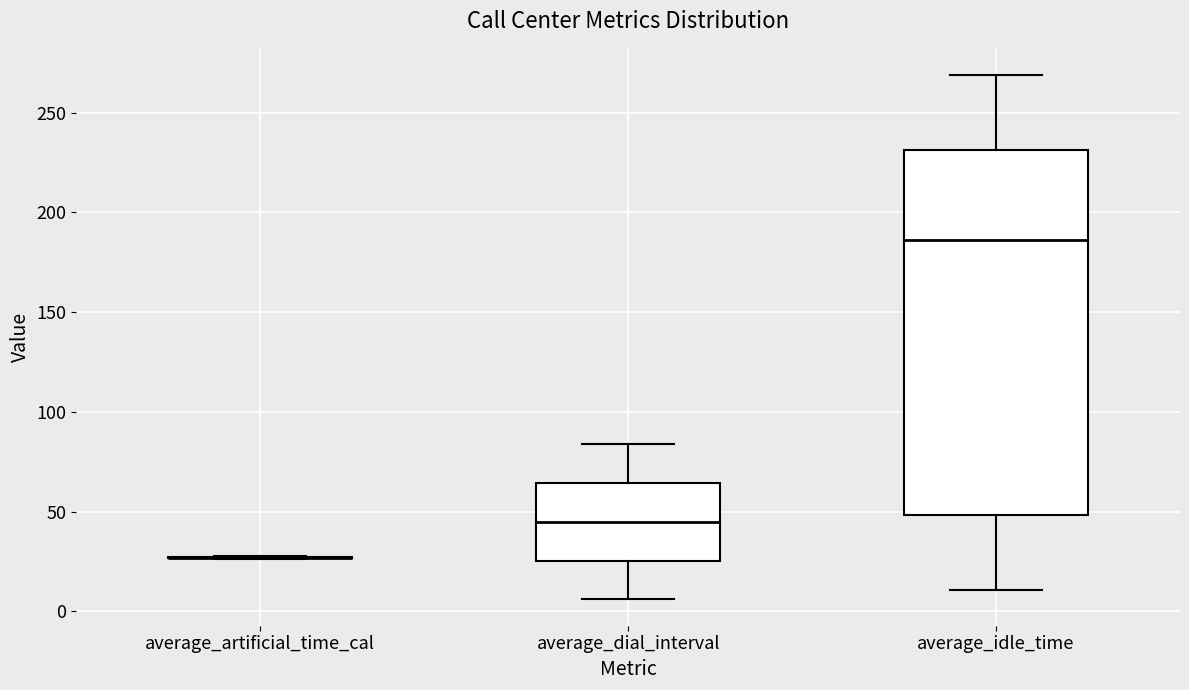

Comparing the boxes themselves (not the whiskers), which one is the tallest?

average_idle_time